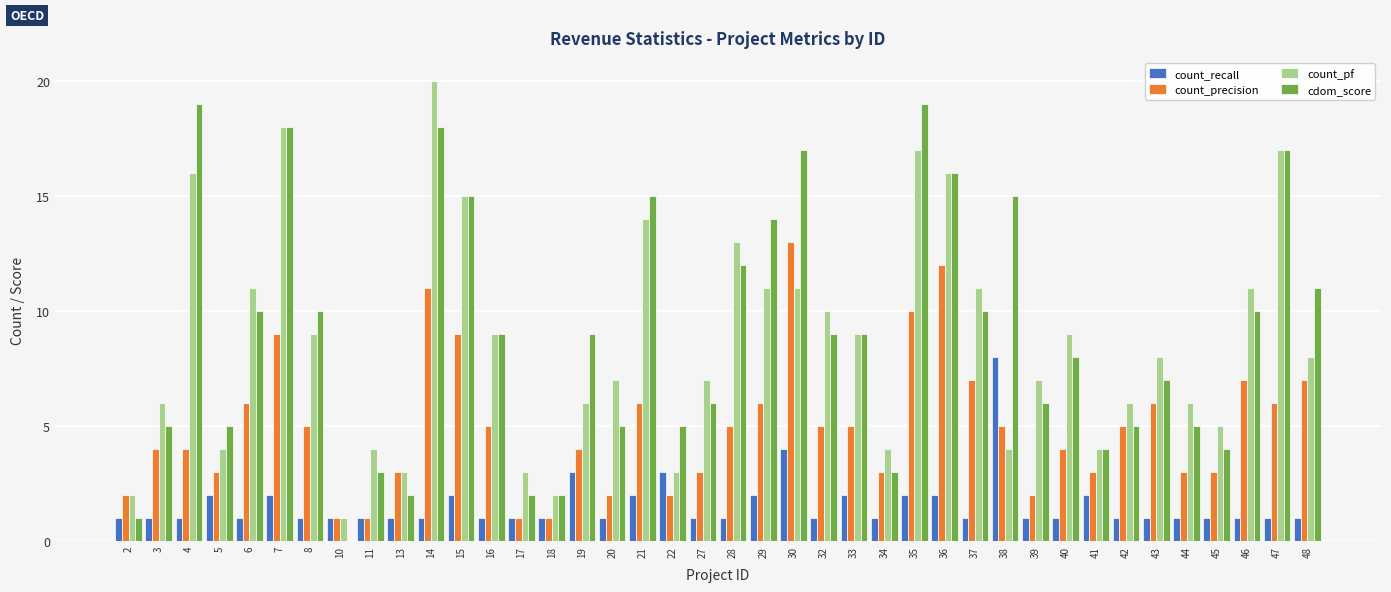

Read the count_precision value at 37.

7